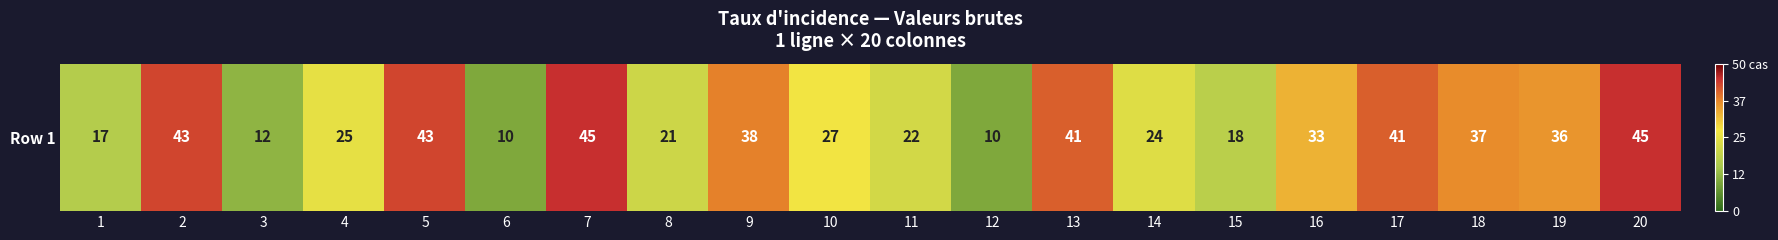

Rank the categories by value from lowest to highest.

6, 12, 3, 1, 15, 8, 11, 14, 4, 10, 16, 19, 18, 9, 13, 17, 2, 5, 7, 20